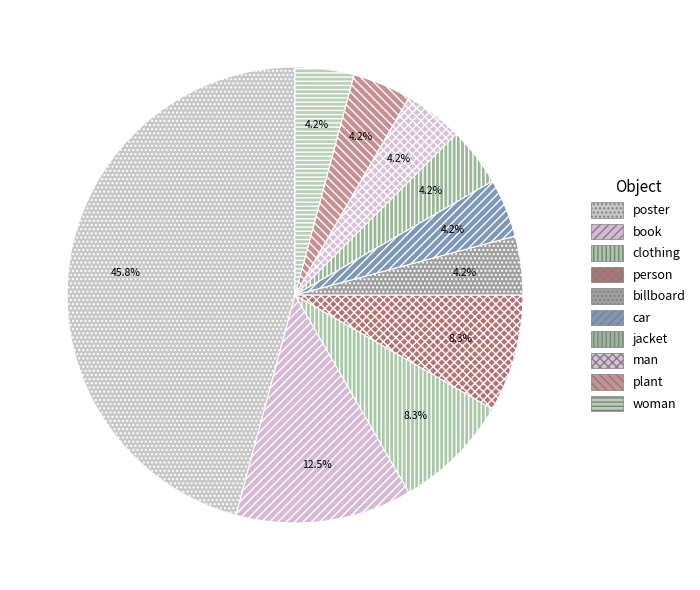

What percentage do clothing and man together represent?

12.5%